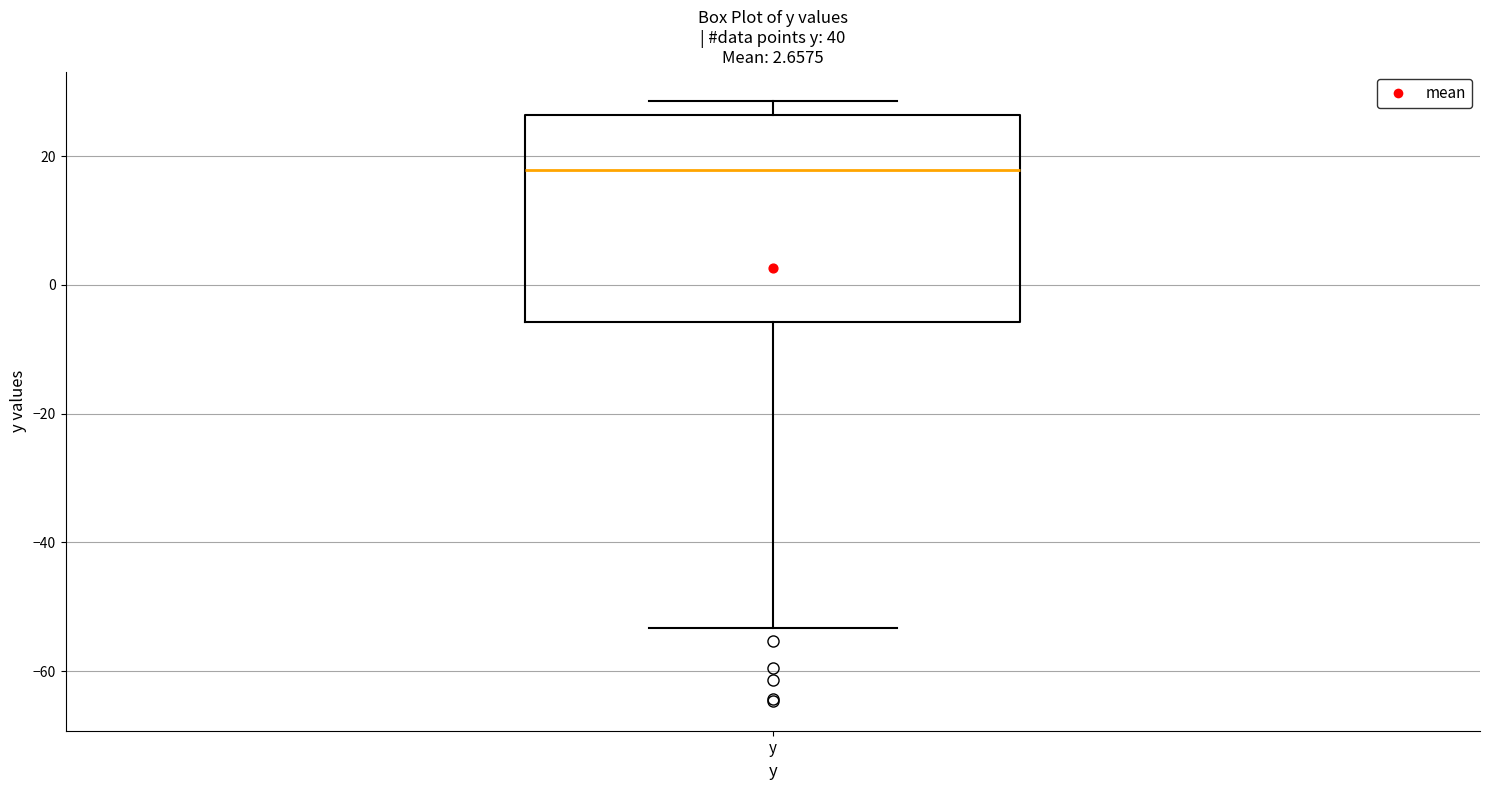

Read this box plot against the y-axis: the position of the median line, the range covered by the box, and the ends of both whiskers. The values are not printed on the chart, so give them approximately, as read against the axis.

median 18, box -6 to 26, whiskers -54 to 28